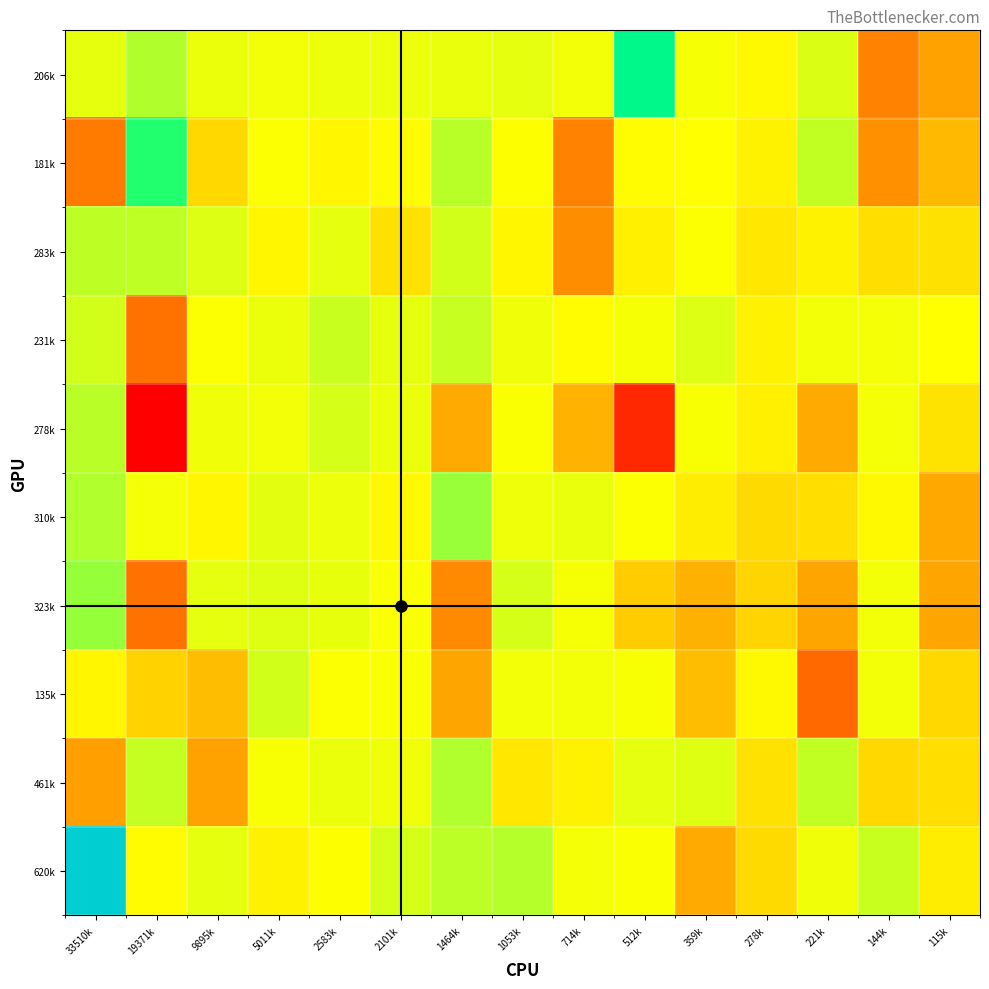

Reading left to right, extract all data points from this chart.

206k: 33510k=0.1	19371k=0.1	9895k=0.1	5011k=0.1	2583k=0.1	2101k=0.1	1464k=0.1	1053k=0.1	714k=0.1	512k=0.2	359k=0.1	278k=0.0	221k=0.1	144k=0.0	115k=0.0
181k: 33510k=0.0	19371k=0.1	9895k=0.0	5011k=0.0	2583k=0.0	2101k=0.0	1464k=0.1	1053k=0.0	714k=0.0	512k=0.0	359k=0.0	278k=0.0	221k=0.1	144k=0.0	115k=0.0
283k: 33510k=0.1	19371k=0.1	9895k=0.1	5011k=0.0	2583k=0.1	2101k=0.0	1464k=0.1	1053k=0.0	714k=0.0	512k=0.0	359k=0.0	278k=0.0	221k=0.0	144k=0.0	115k=0.0
231k: 33510k=0.1	19371k=0.0	9895k=0.0	5011k=0.1	2583k=0.1	2101k=0.1	1464k=0.1	1053k=0.1	714k=0.0	512k=0.1	359k=0.1	278k=0.0	221k=0.1	144k=0.1	115k=0.0
278k: 33510k=0.1	19371k=-0.1	9895k=0.1	5011k=0.1	2583k=0.1	2101k=0.1	1464k=0.0	1053k=0.0	714k=0.0	512k=-0.0	359k=0.1	278k=0.0	221k=0.0	144k=0.1	115k=0.0
310k: 33510k=0.1	19371k=0.1	9895k=0.0	5011k=0.1	2583k=0.1	2101k=0.0	1464k=0.1	1053k=0.1	714k=0.1	512k=0.0	359k=0.0	278k=0.0	221k=0.0	144k=0.0	115k=0.0
323k: 33510k=0.1	19371k=0.0	9895k=0.1	5011k=0.1	2583k=0.1	2101k=0.0	1464k=0.0	1053k=0.1	714k=0.1	512k=0.0	359k=0.0	278k=0.0	221k=0.0	144k=0.1	115k=0.0
135k: 33510k=0.0	19371k=0.0	9895k=0.0	5011k=0.1	2583k=0.0	2101k=0.1	1464k=0.0	1053k=0.1	714k=0.1	512k=0.1	359k=0.0	278k=0.0	221k=-0.0	144k=0.1	115k=0.0
461k: 33510k=0.0	19371k=0.1	9895k=0.0	5011k=0.1	2583k=0.1	2101k=0.1	1464k=0.1	1053k=0.0	714k=0.0	512k=0.1	359k=0.1	278k=0.0	221k=0.1	144k=0.0	115k=0.0
620k: 33510k=0.2	19371k=0.0	9895k=0.1	5011k=0.0	2583k=0.0	2101k=0.1	1464k=0.1	1053k=0.1	714k=0.1	512k=0.1	359k=0.0	278k=0.0	221k=0.1	144k=0.1	115k=0.0